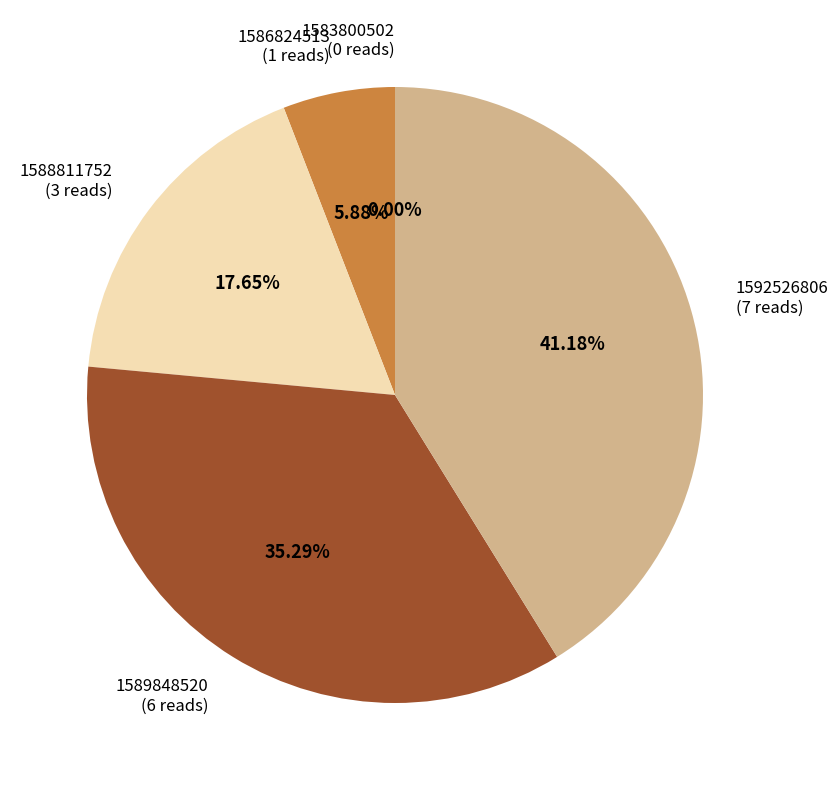

True or false: 1592526806 accounts for 41% of the total.

True